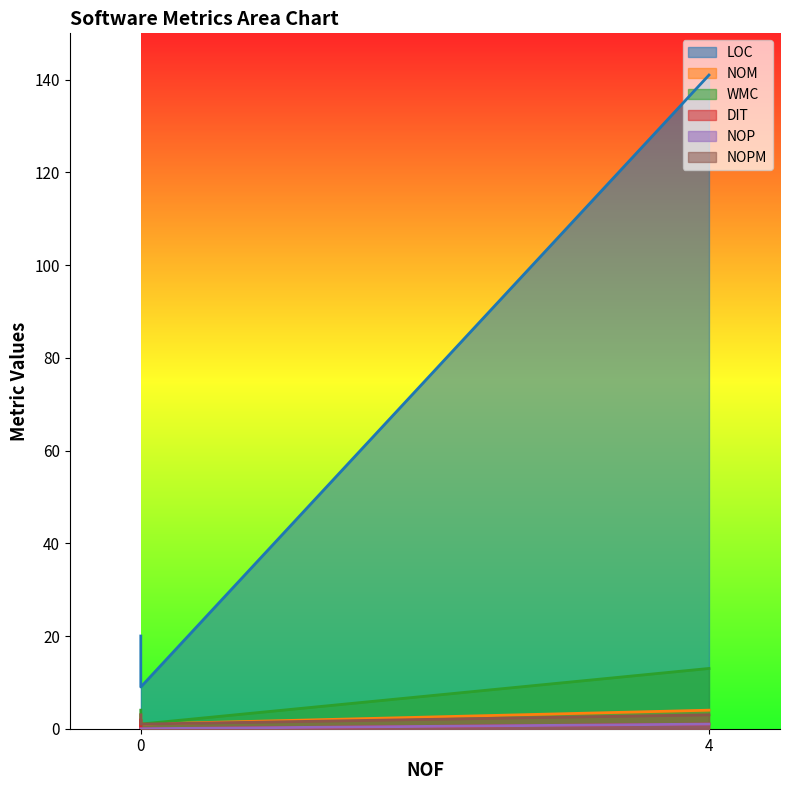

How many data points in WMC are above 4?

1